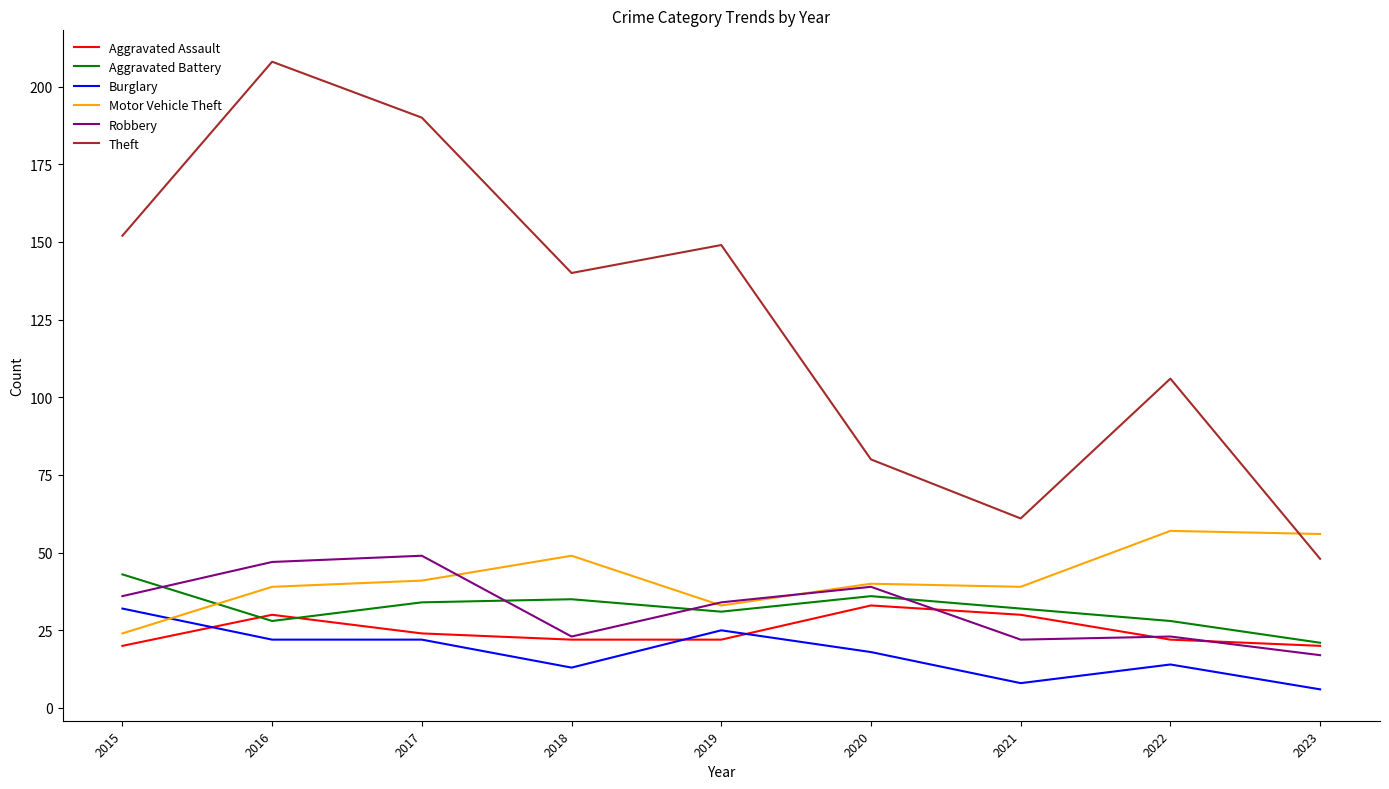

What is the difference between the second highest and second lowest values in the Aggravated Battery series?

8